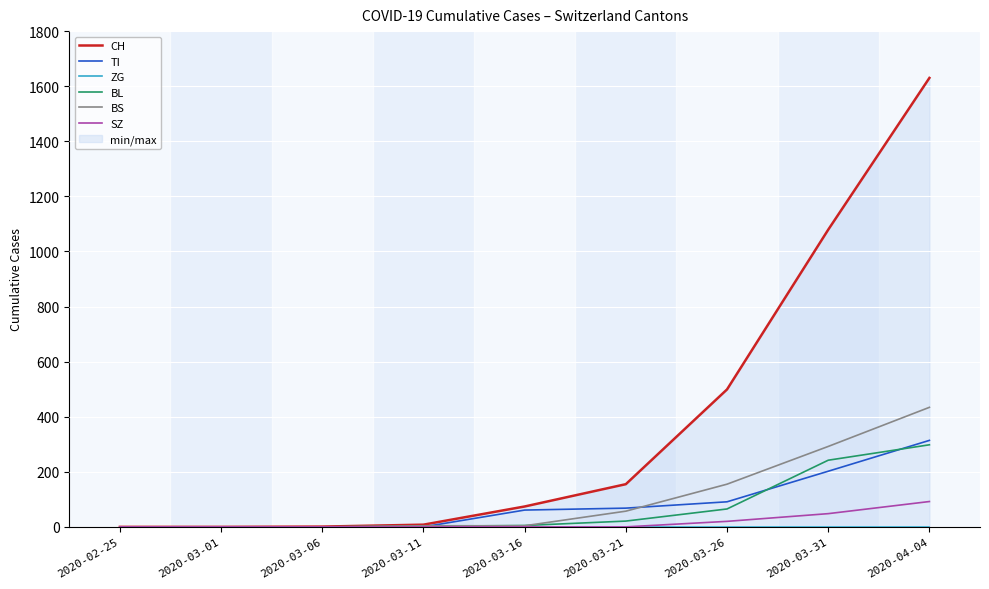

Rank the series by their maximum value, from highest to lowest.

CH, BS, TI, BL, SZ, ZG